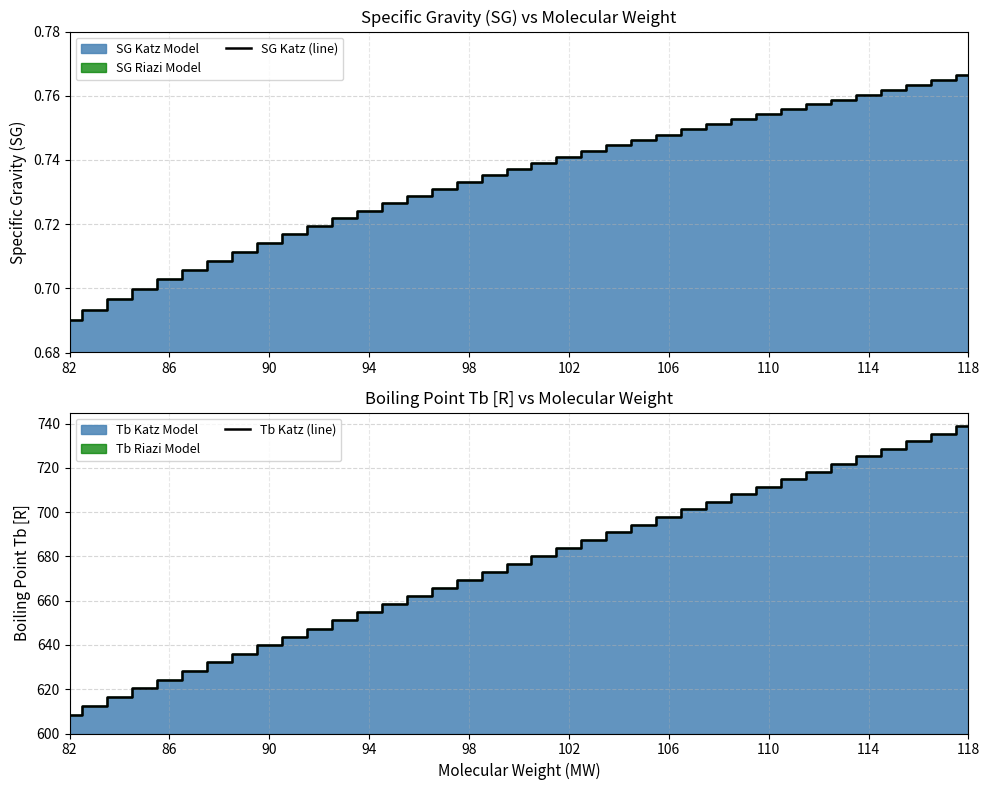

What is the sum of all Tb Katz (line) values?

24996.8